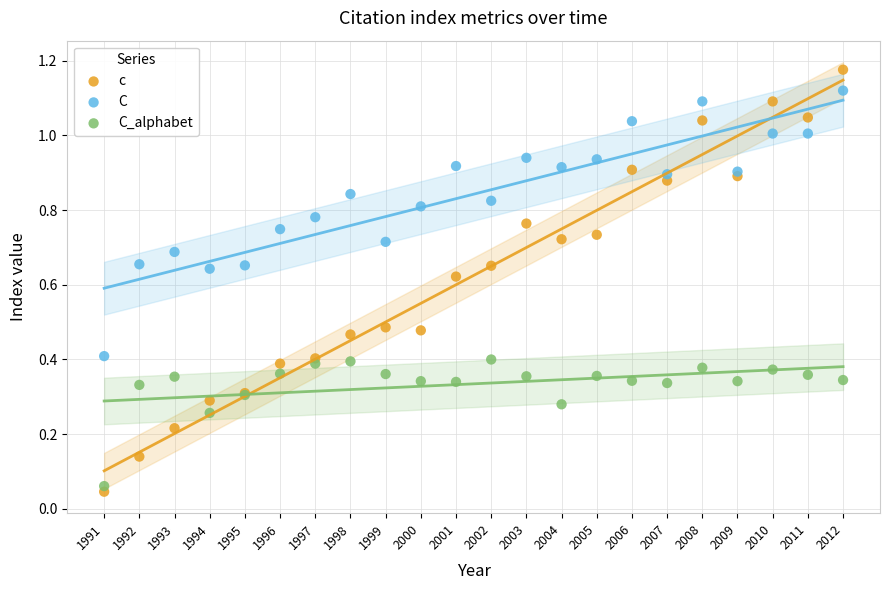

Which series has the largest Y range (max minus min)?

c